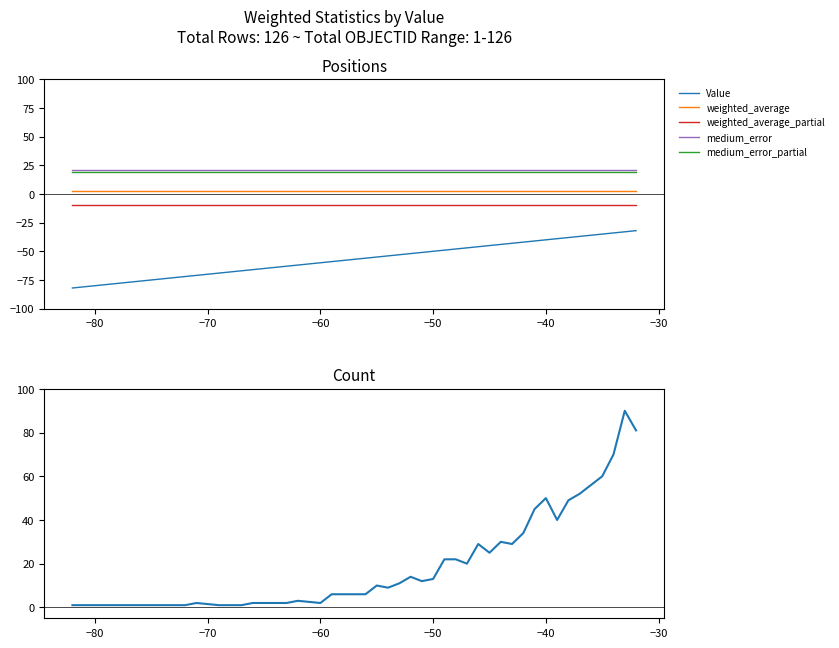

Does the chart display data point markers on the line(s)?

No